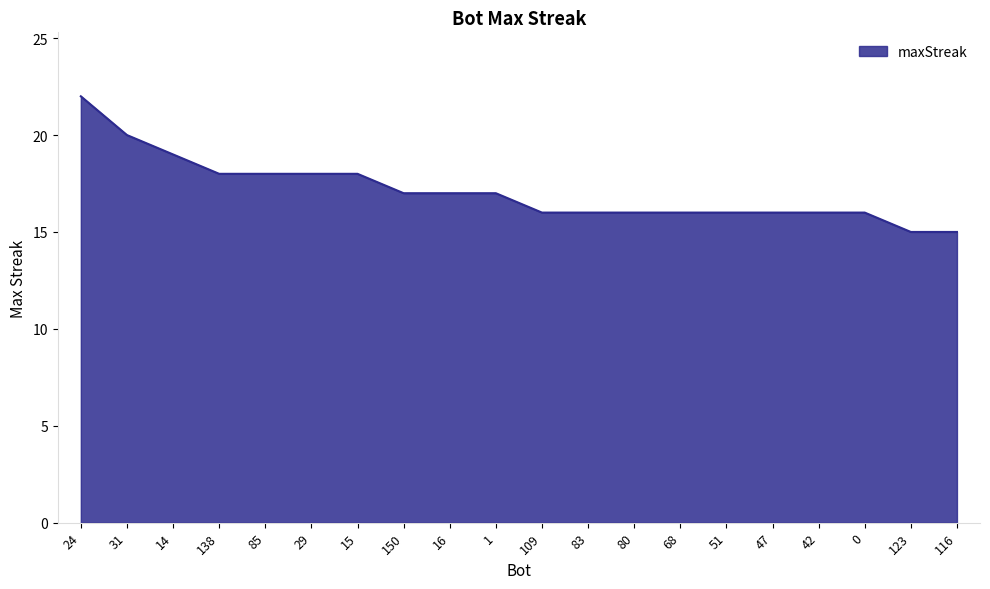

True or false: the data shows 17 at 150.

True